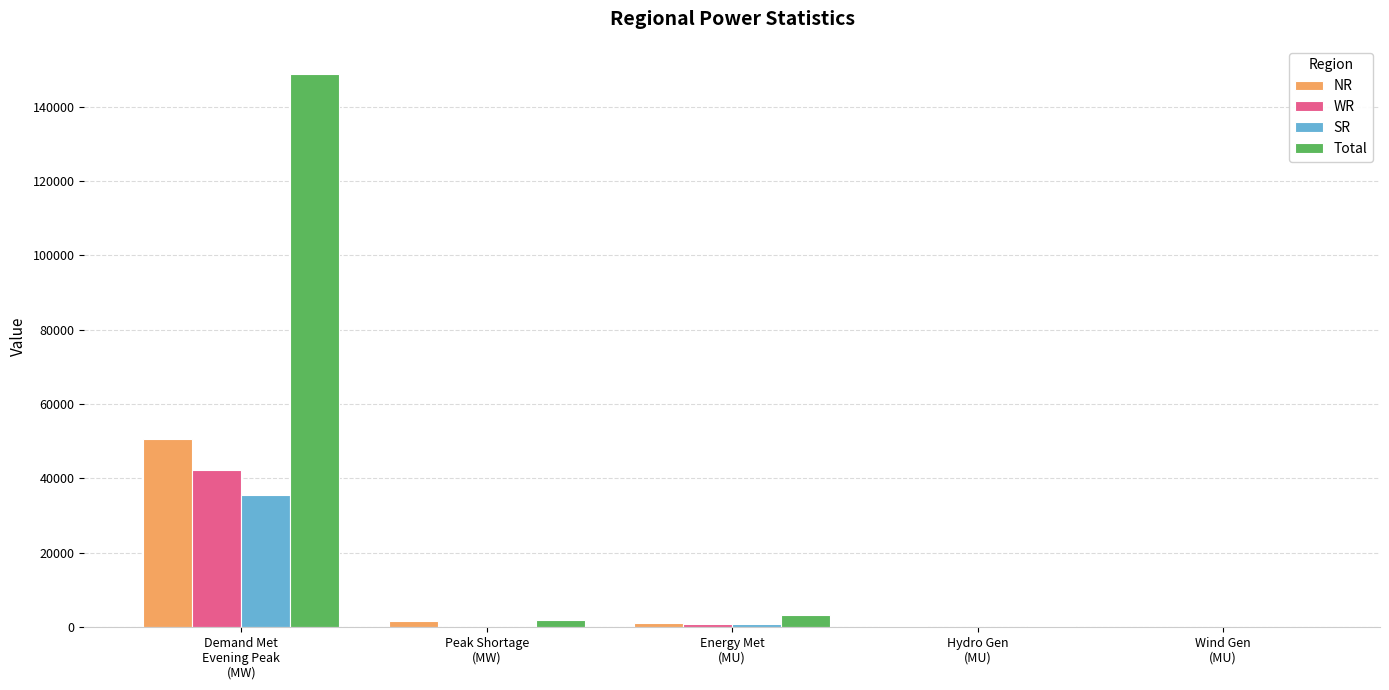

Which series has the largest total across all categories?

Total